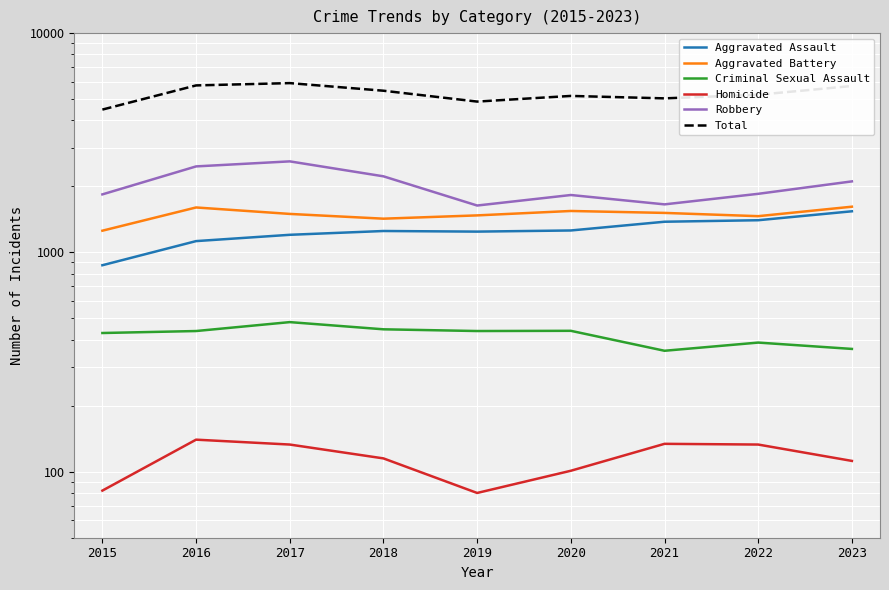

Where is the first local maximum for Robbery?

2017